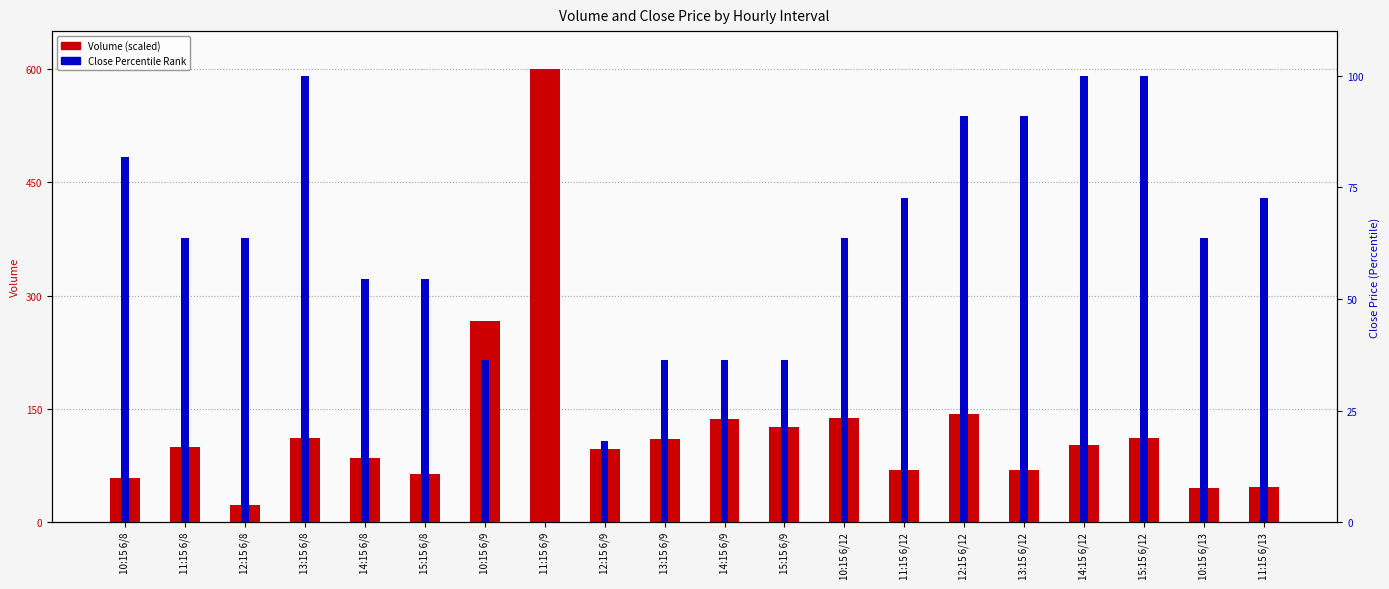

Is the value of Volume (scaled) at 11:15 6/9 greater than the value of Close Percentile Rank at 10:15 6/12?

Yes